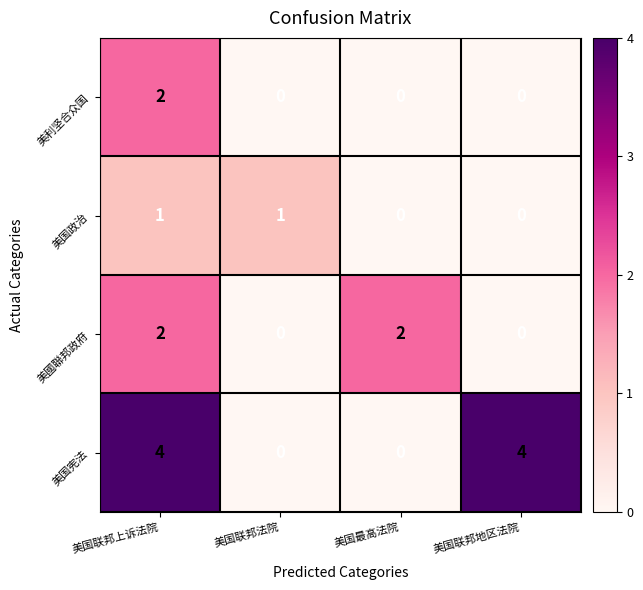

Which series changed the most between 美国联邦法院 and 美国最高法院?

美國聯邦政府